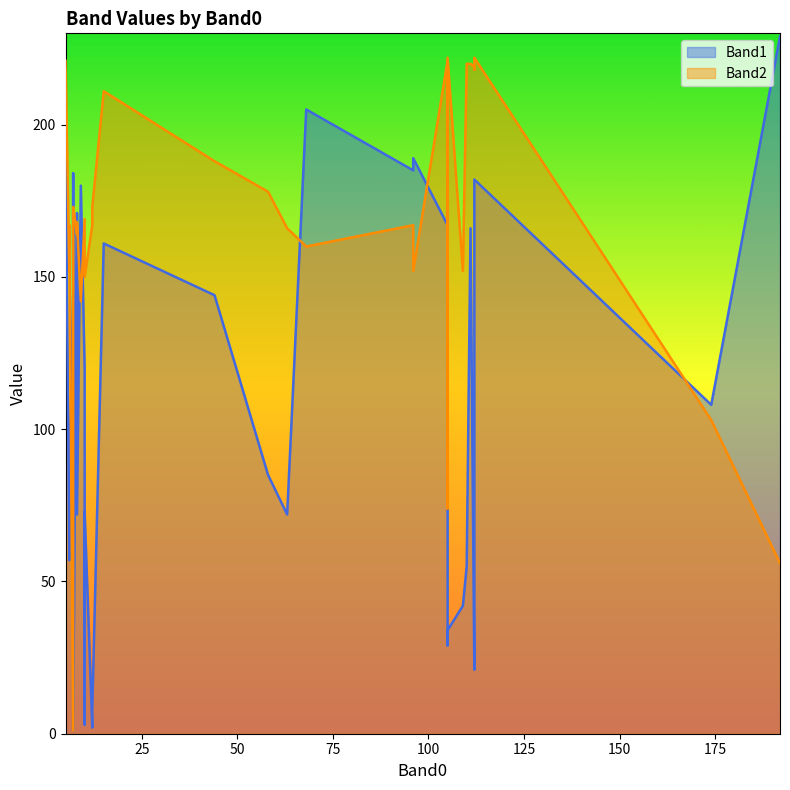

What is the difference between the Band2 values at 7 and 105?

69